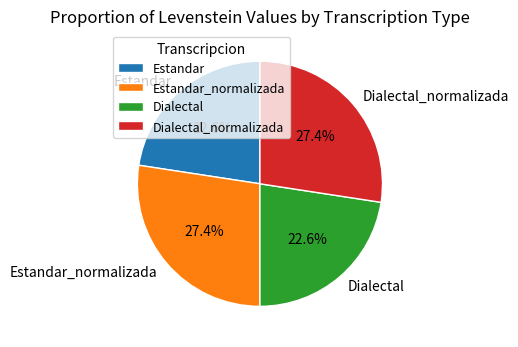

What is the ratio of the value at Estandar_normalizada to the value at Dialectal_normalizada?

1.0